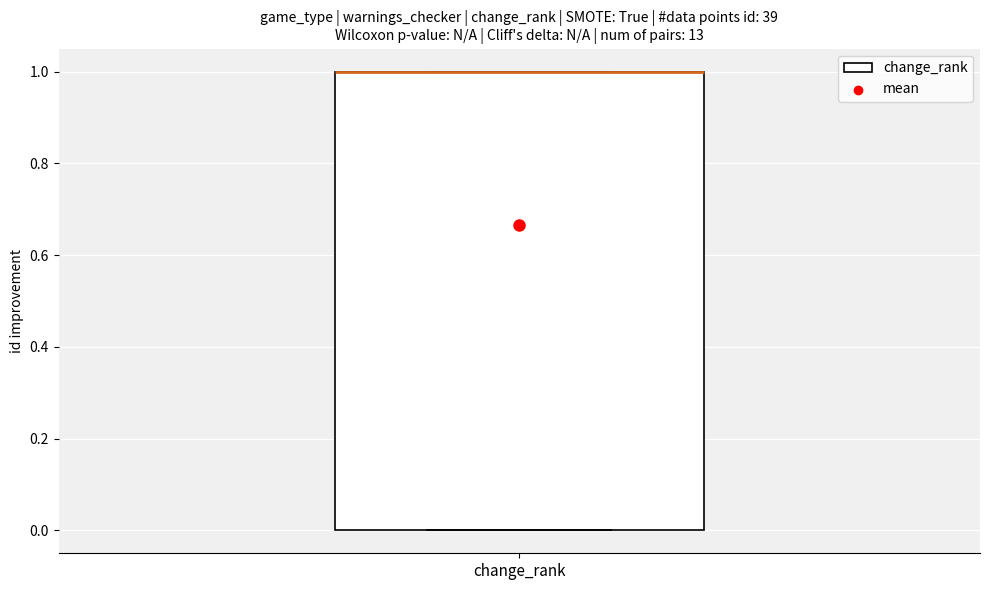

Read this box plot against the y-axis: the position of the median line, the range covered by the box, and the ends of both whiskers. The values are not printed on the chart, so give them approximately, as read against the axis.

median 1 (drawn on the box's upper edge), box 0 to 1, whiskers 0 to 1